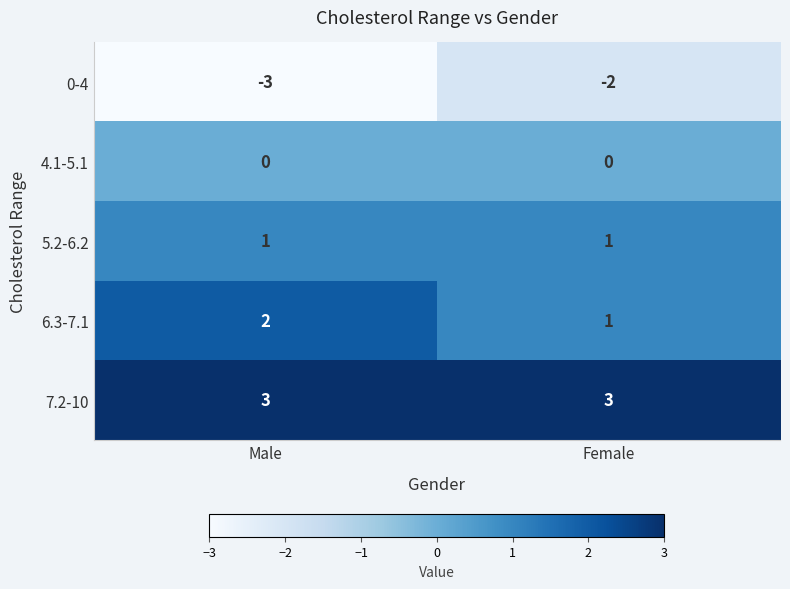

Which series has the largest total across all categories?

7.2-10